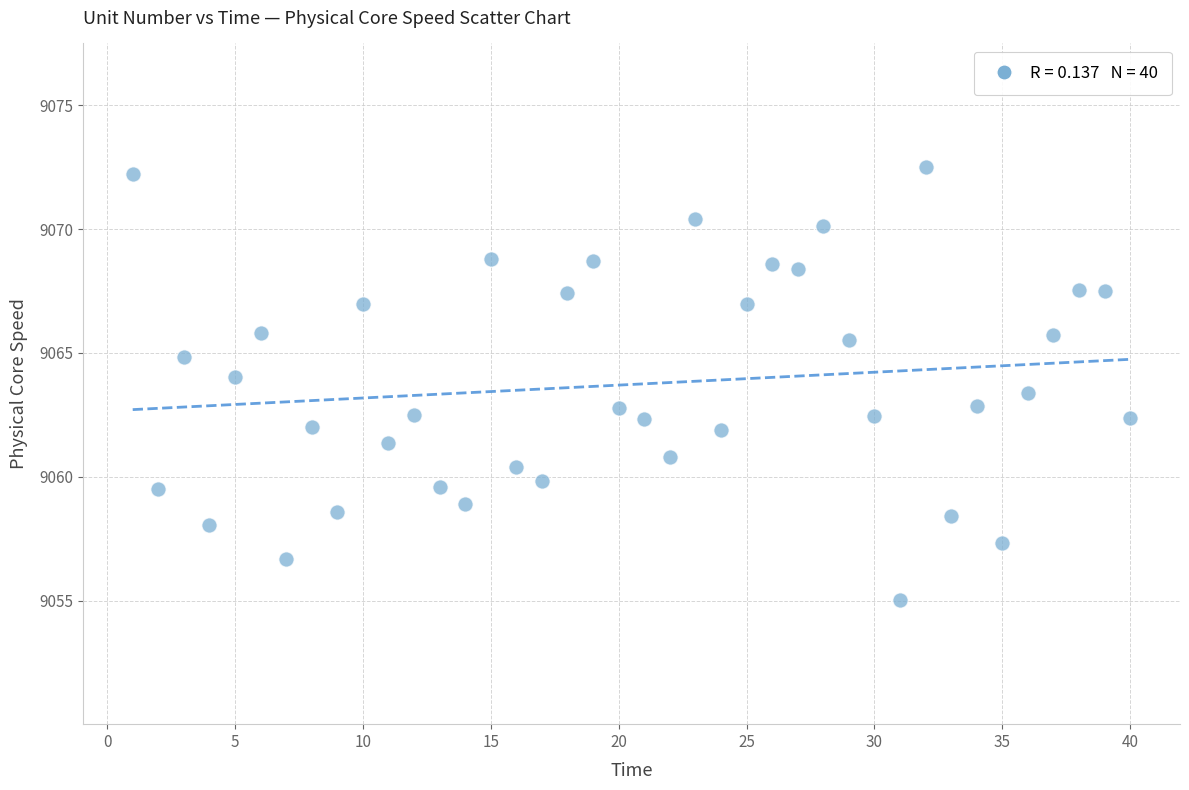

What is the range of X values (max minus min)?

39.0